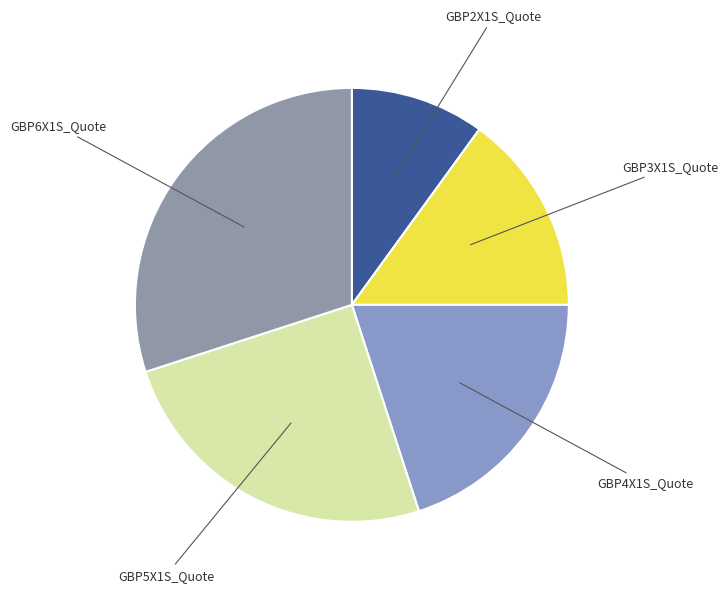

Do GBP4X1S_Quote and GBP2X1S_Quote together represent more than half of the pie?

No